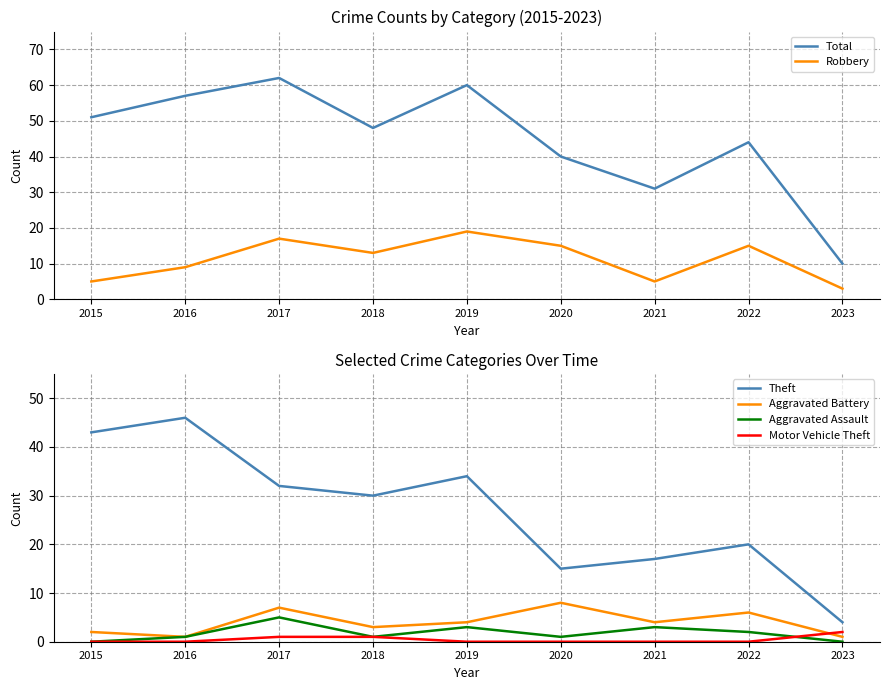

Which series has the largest range (max minus min)?

Total